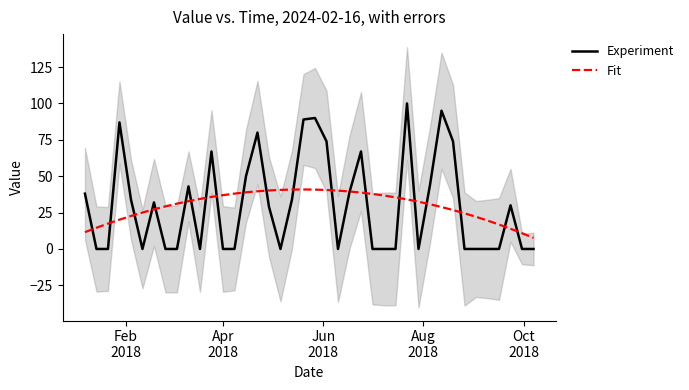

What is the highest value of the Experiment series?

100.0